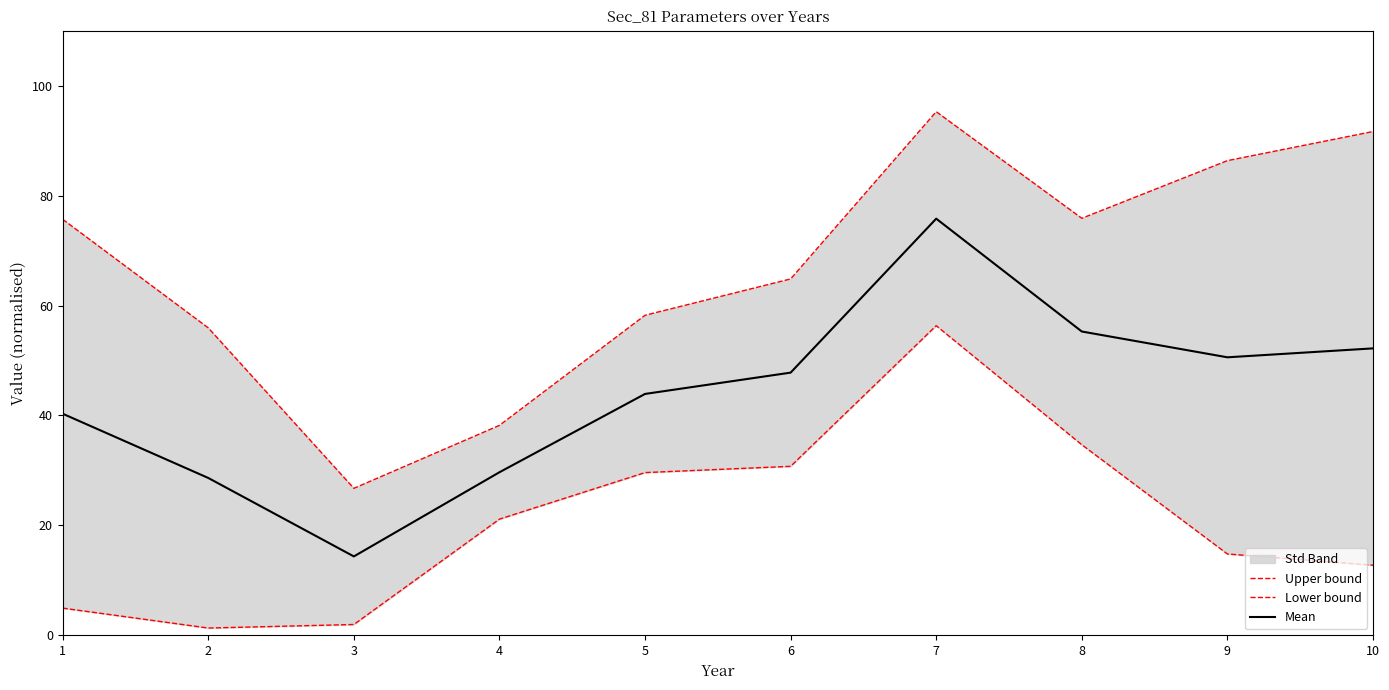

Reading left to right, transcribe all the data shown in this chart.

Upper bound: 75.7	55.9	26.7	38.2	58.2	64.8	95.3	75.9	86.4	91.7
Lower bound: 5.0	1.3	2.0	21.1	29.6	30.7	56.3	34.7	14.8	12.8
Mean: 40.3	28.6	14.4	29.7	43.9	47.8	75.8	55.3	50.6	52.2